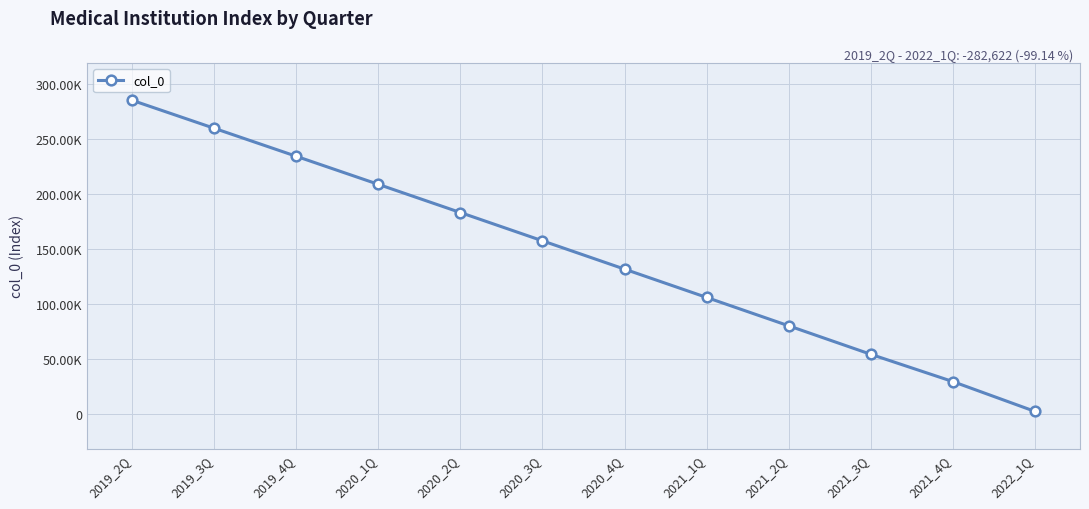

What is the difference between the maximum and minimum values?

282622